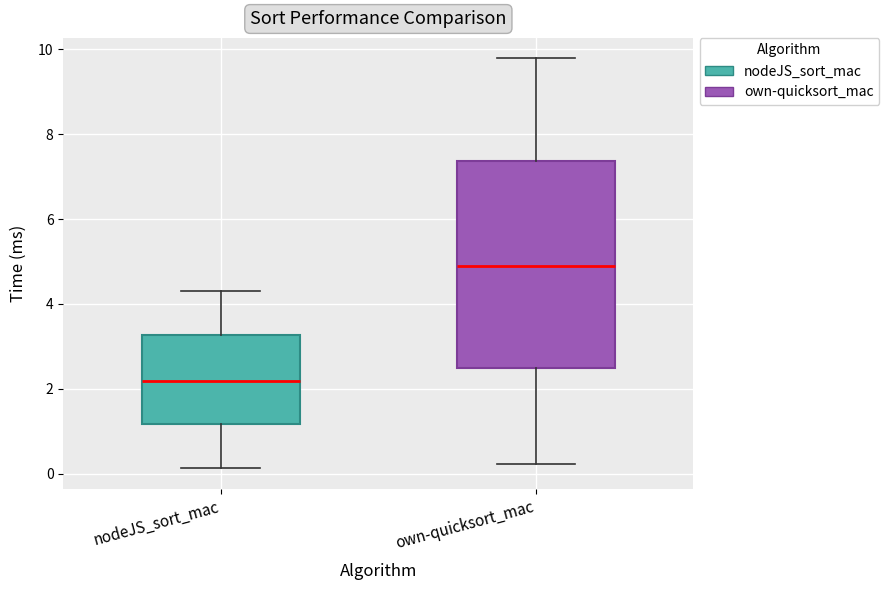

Which box is the tallest, from its lower edge to its upper edge?

own-quicksort_mac